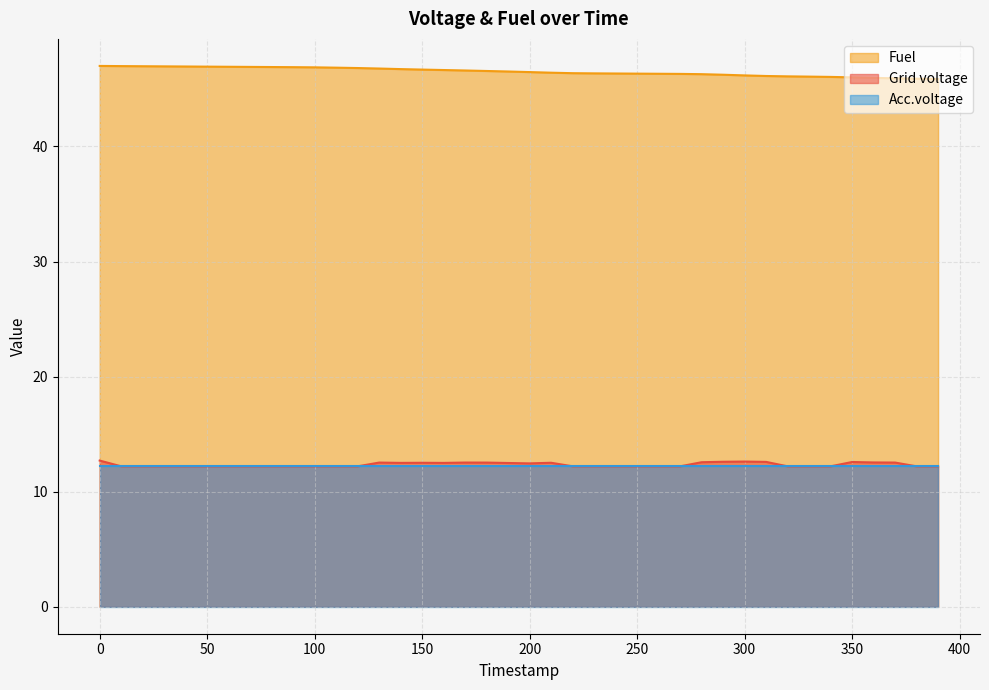

The value of Fuel at 390 is 45.9. True or false?

True